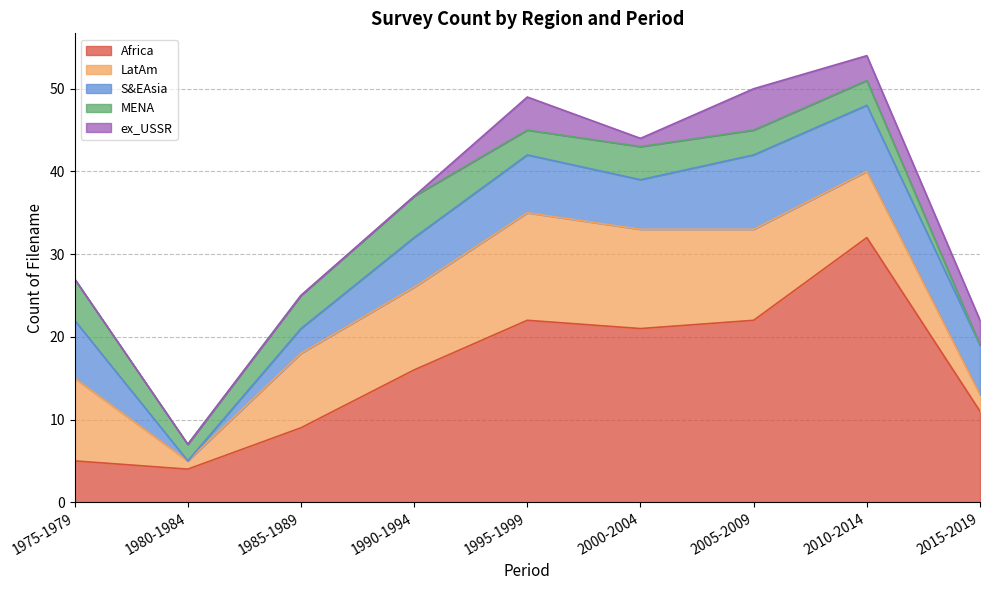

The Africa series shows 32 at 2010-2014. True or false?

True